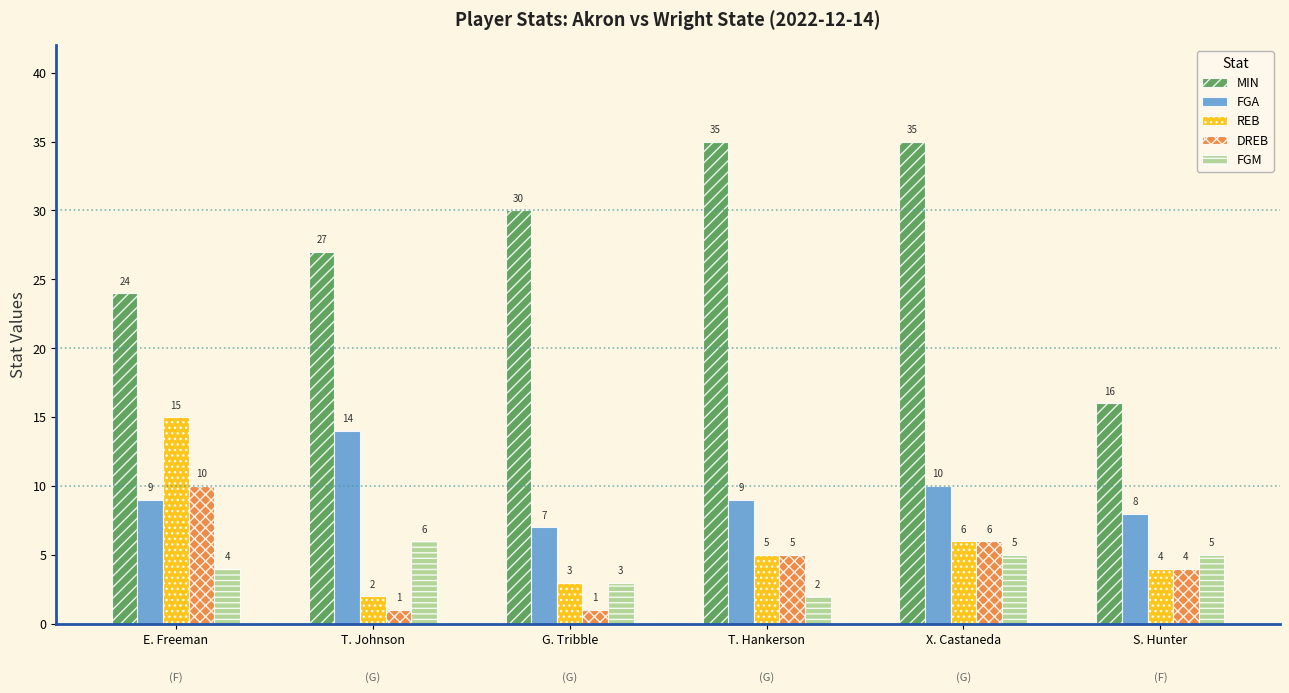

The value of MIN at T. Johnson is 7. True or false?

False